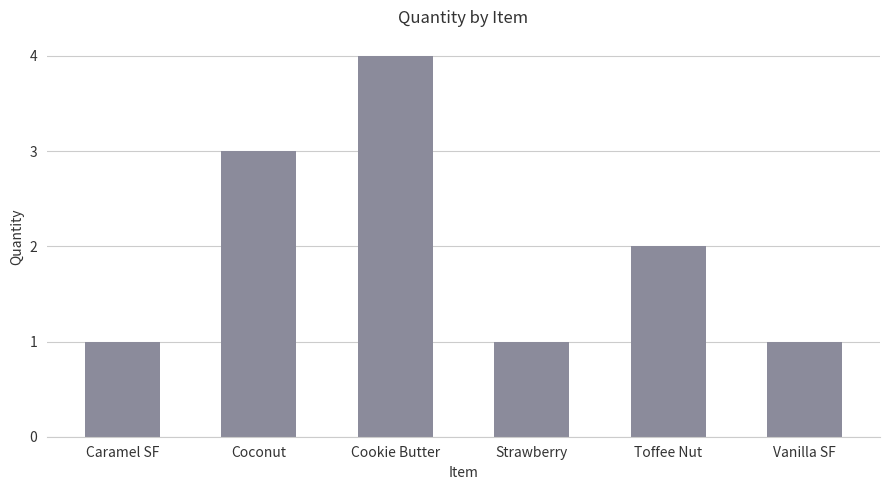

How many data points are less than 2?

3